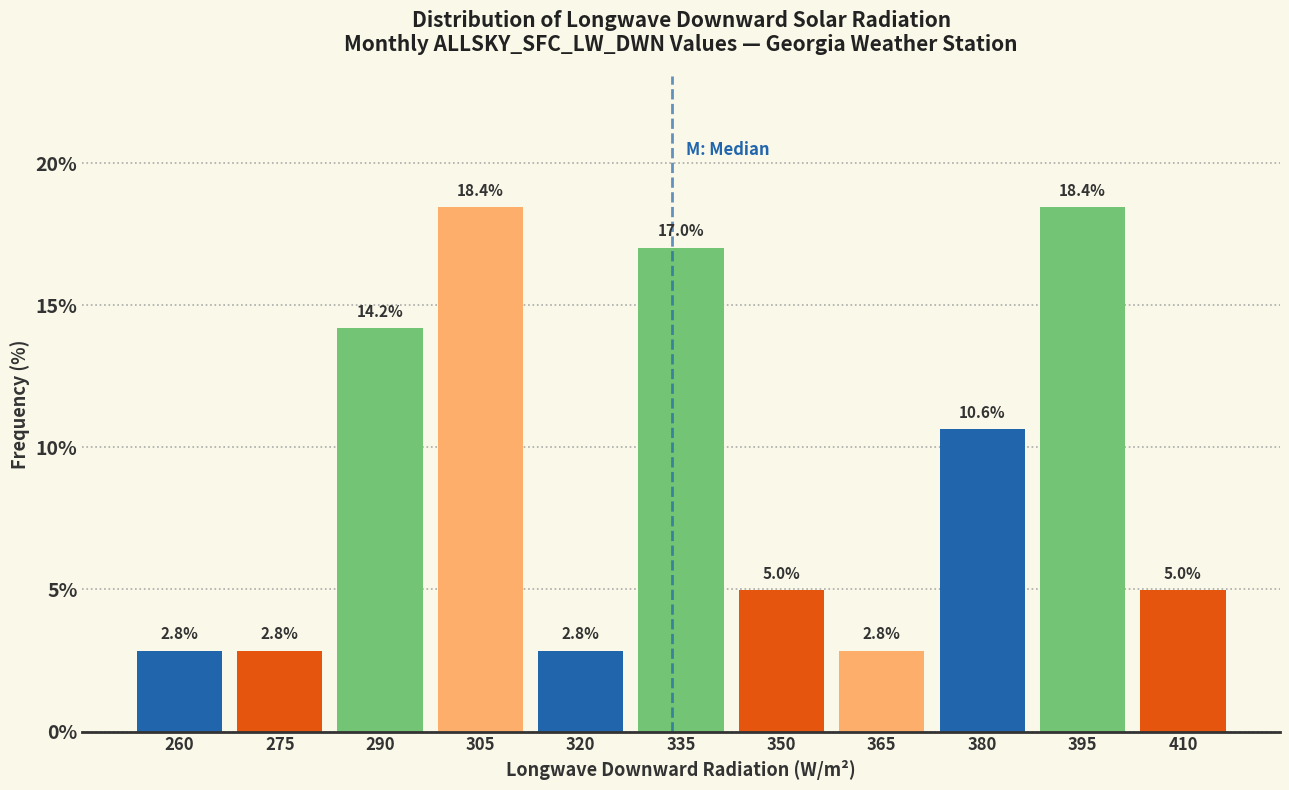

Reading left to right, list all the values displayed in this chart.

2.8	2.8	14.2	18.4	2.8	17.0	5.0	2.8	10.6	18.4	5.0